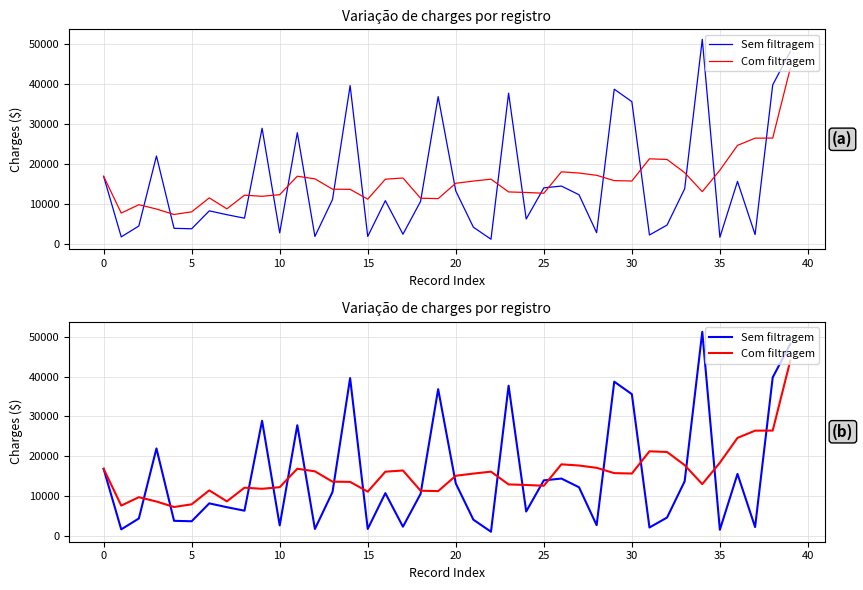

Which series has the largest total across all categories?

Com filtragem